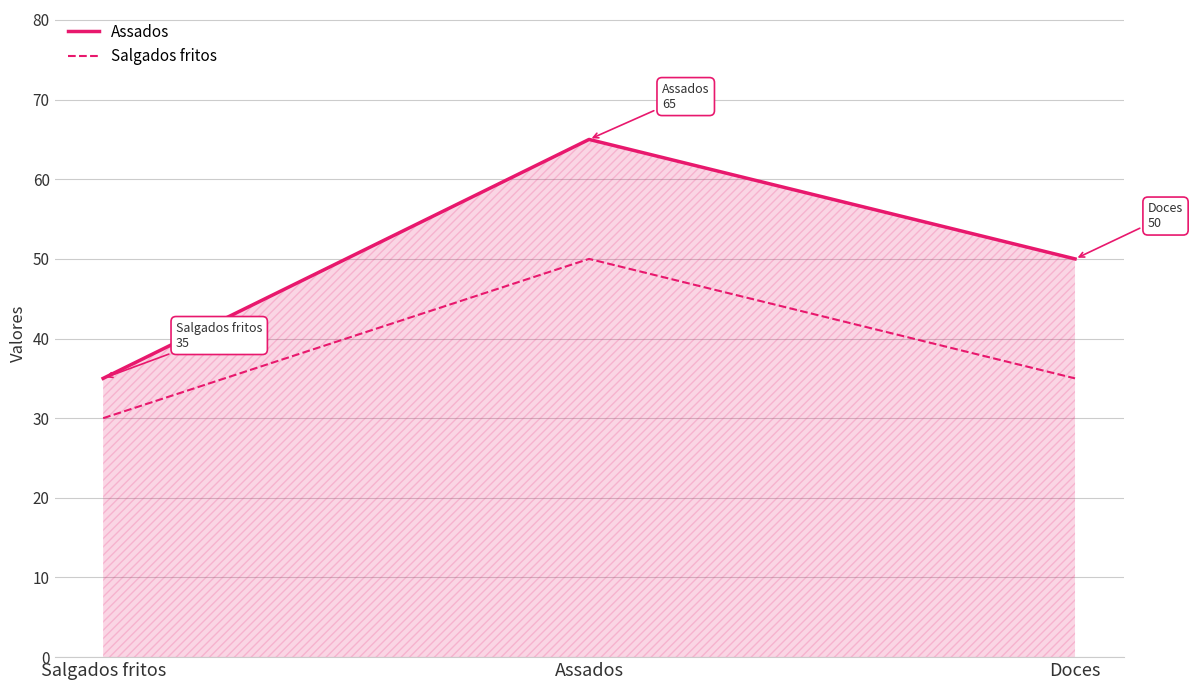

Reading right to left, list all the values displayed in this chart.

Assados: 50	65	35
Salgados fritos: 35	50	30